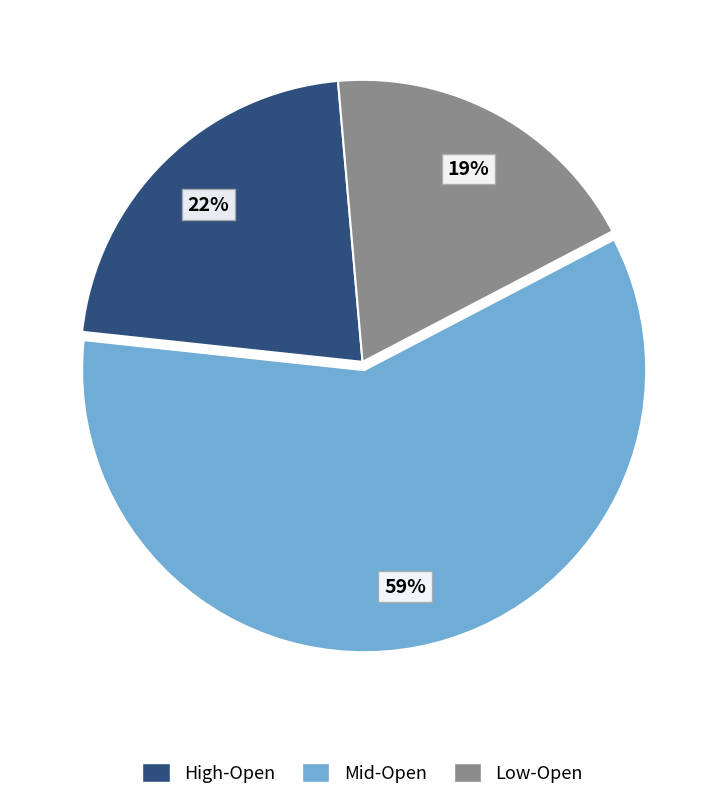

How many slices are in this pie chart?

3